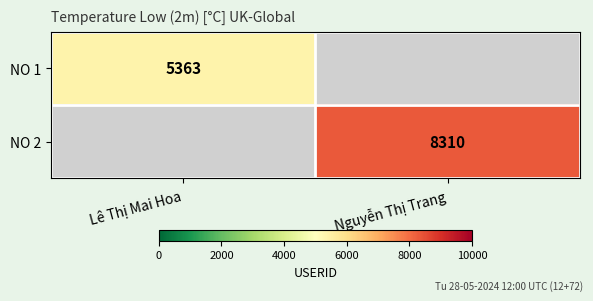

The NO 2 series shows 1891 at Nguyễn Thị Trang. True or false?

False